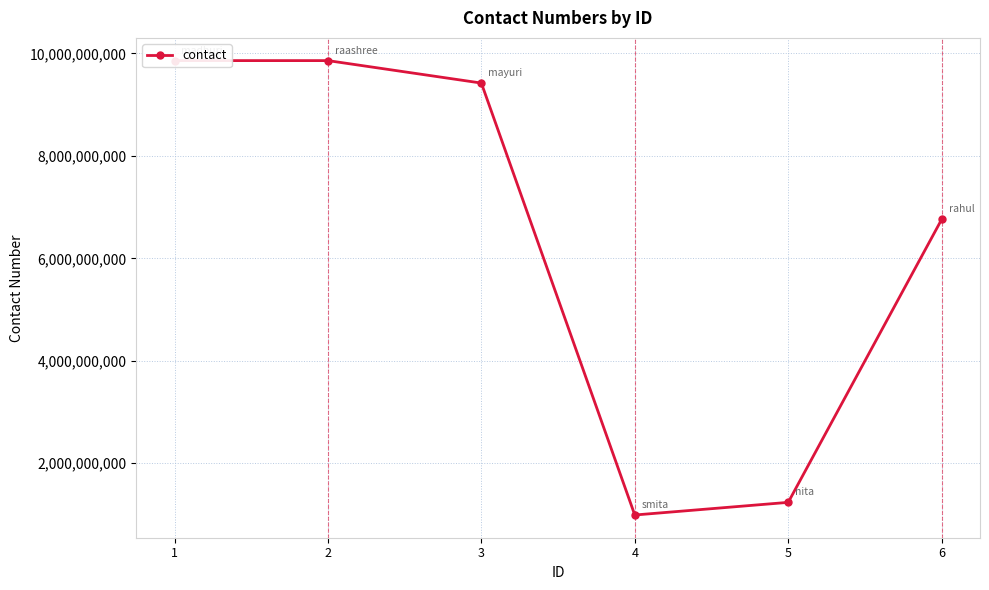

Count the number of categories in the chart.

6